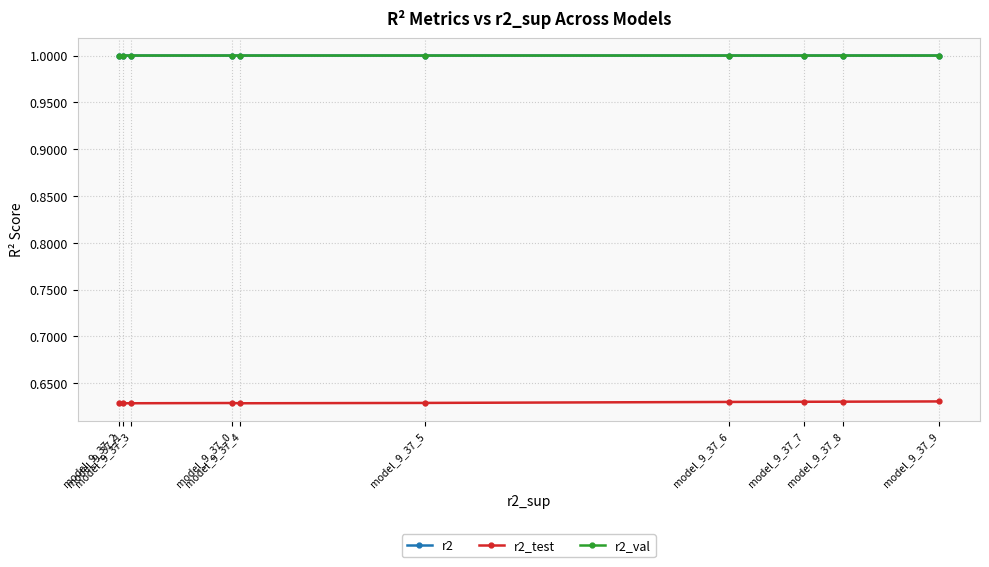

Is it true that r2_test equals 0.4 at model_9_37_2?

False